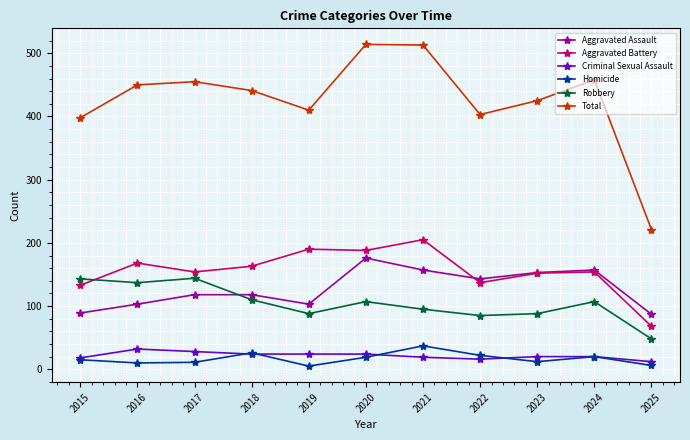

What is the value of the Homicide point at the 6th from the left?

19